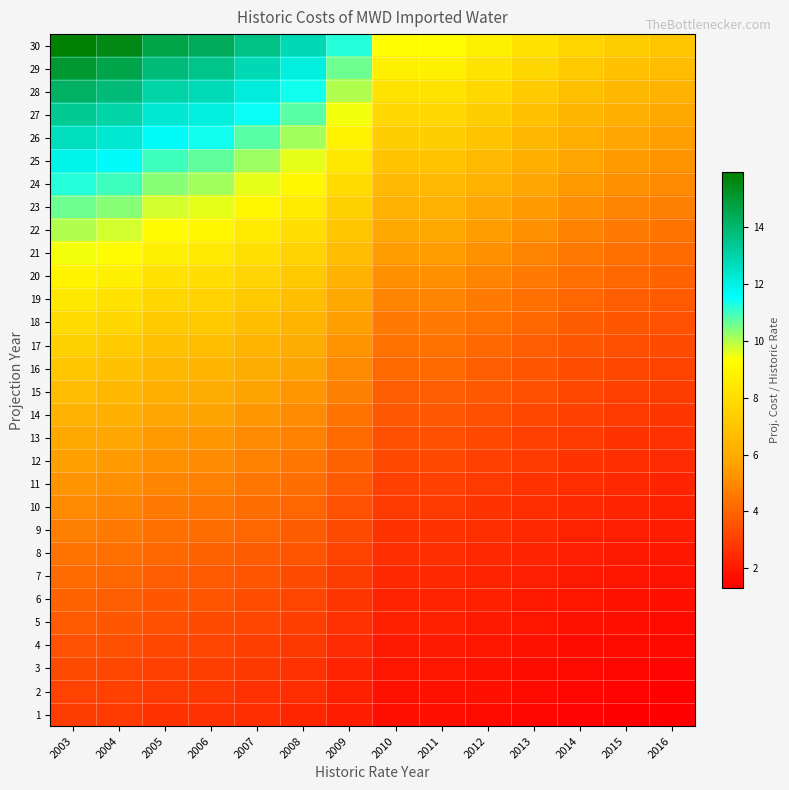

What is the maximum value shown in the chart?

15.9